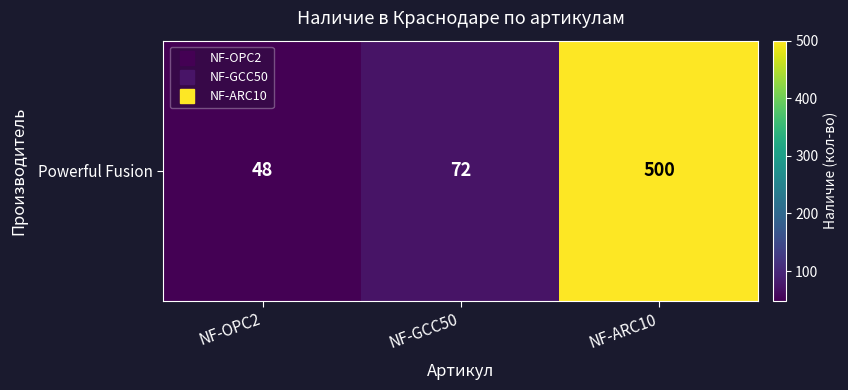

What is the minimum value shown in the chart?

48